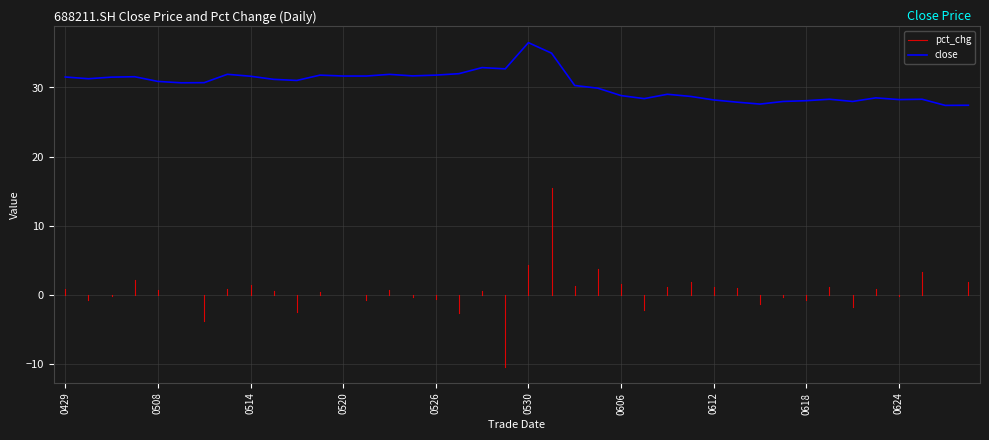

How many points are lower than both their immediate neighbors (excluding endpoints)?

10